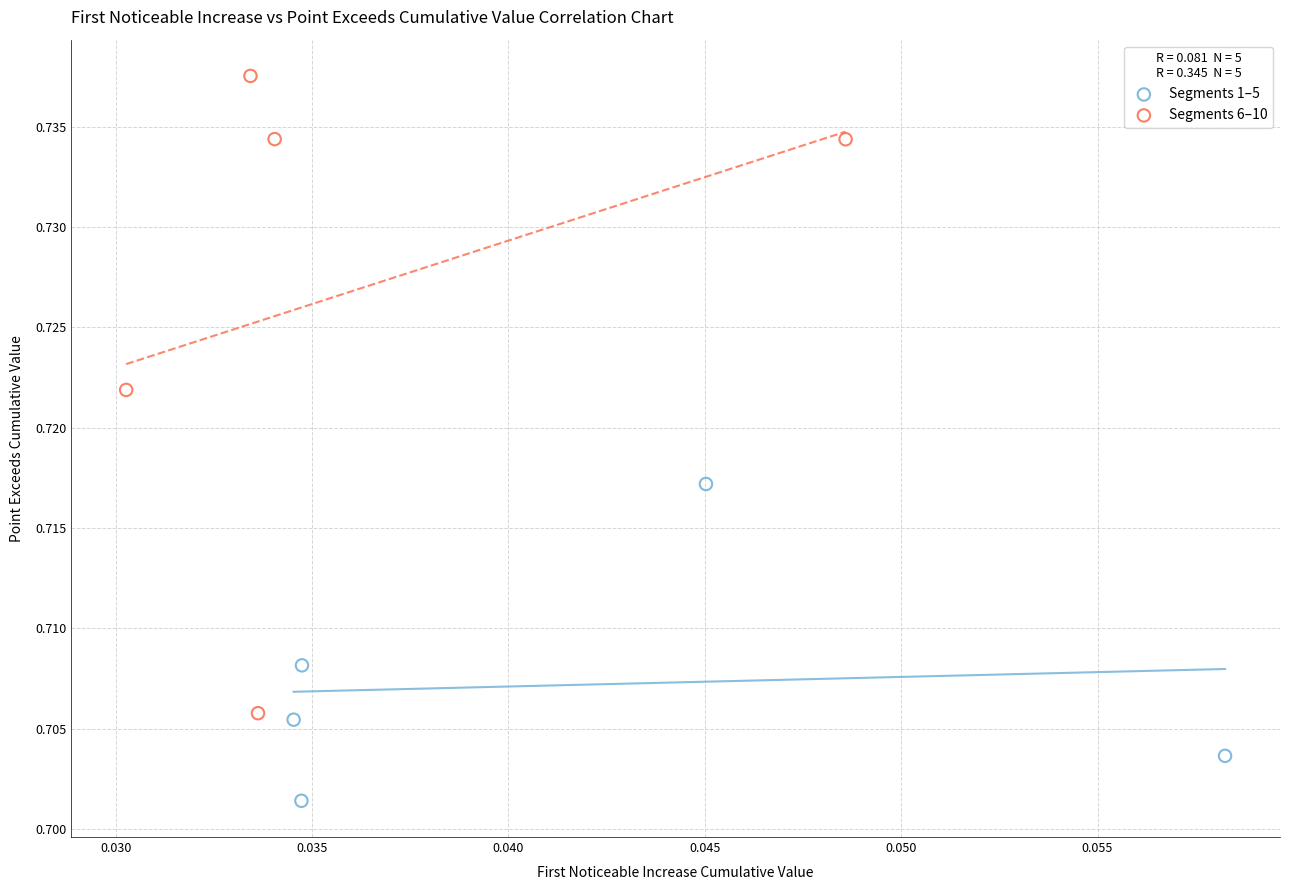

Which series has the largest Y range (max minus min)?

Segments 6–10